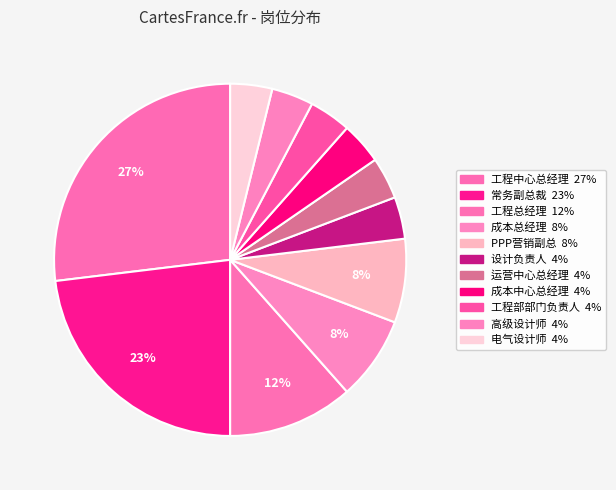

The 工程中心总经理 slice represents 40% of the pie. True or false?

False